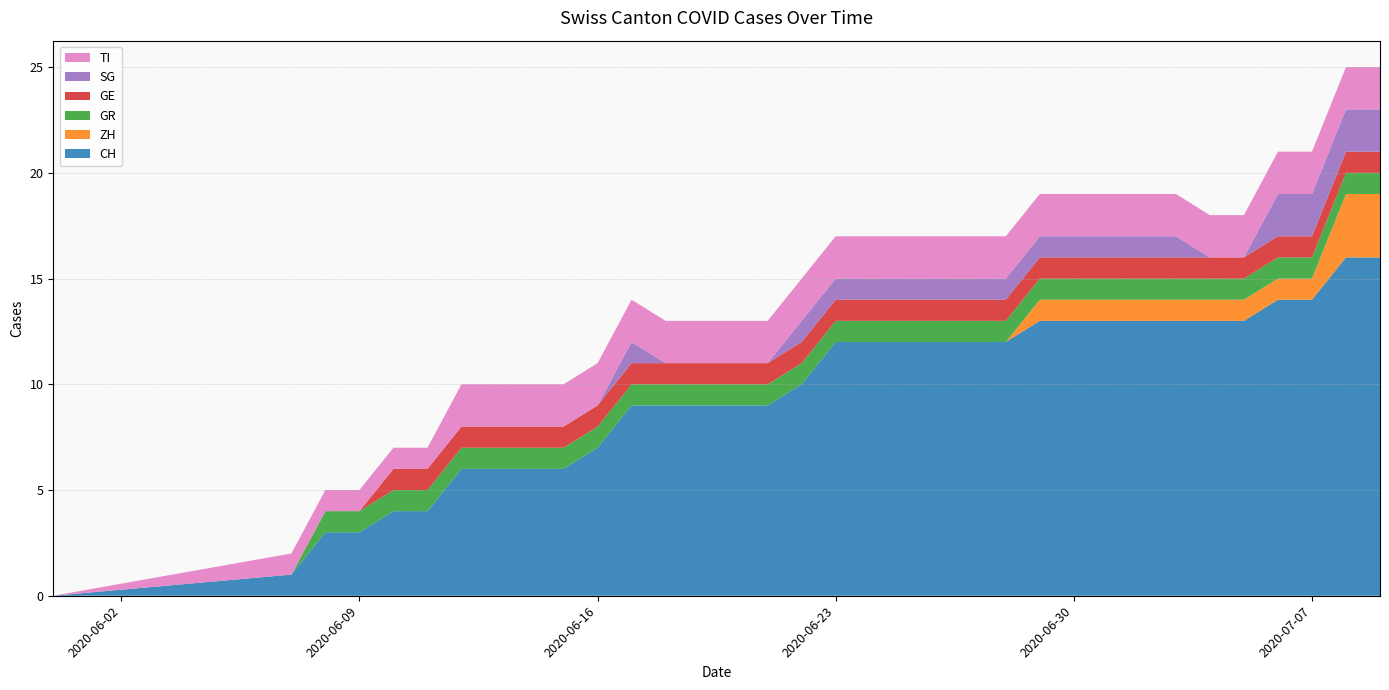

Reading left to right, extract all data points from this chart.

CH: 2020-05-31=0	2020-06-07=1	2020-06-08=3	2020-06-09=3	2020-06-10=4	2020-06-11=4	2020-06-12=6	2020-06-13=6	2020-06-14=6	2020-06-15=6	2020-06-16=7	2020-06-17=9	2020-06-18=9	2020-06-19=9	2020-06-20=9	2020-06-21=9	2020-06-22=10	2020-06-23=12	2020-06-24=12	2020-06-25=12	2020-06-26=12	2020-06-27=12	2020-06-28=12	2020-06-29=13	2020-06-30=13	2020-07-01=13	2020-07-02=13	2020-07-03=13	2020-07-04=13	2020-07-05=13	2020-07-06=14	2020-07-07=14	2020-07-08=16	2020-07-09=16
ZH: 2020-05-31=0	2020-06-07=0	2020-06-08=0	2020-06-09=0	2020-06-10=0	2020-06-11=0	2020-06-12=0	2020-06-13=0	2020-06-14=0	2020-06-15=0	2020-06-16=0	2020-06-17=0	2020-06-18=0	2020-06-19=0	2020-06-20=0	2020-06-21=0	2020-06-22=0	2020-06-23=0	2020-06-24=0	2020-06-25=0	2020-06-26=0	2020-06-27=0	2020-06-28=0	2020-06-29=1	2020-06-30=1	2020-07-01=1	2020-07-02=1	2020-07-03=1	2020-07-04=1	2020-07-05=1	2020-07-06=1	2020-07-07=1	2020-07-08=3	2020-07-09=3
GR: 2020-05-31=0	2020-06-07=0	2020-06-08=1	2020-06-09=1	2020-06-10=1	2020-06-11=1	2020-06-12=1	2020-06-13=1	2020-06-14=1	2020-06-15=1	2020-06-16=1	2020-06-17=1	2020-06-18=1	2020-06-19=1	2020-06-20=1	2020-06-21=1	2020-06-22=1	2020-06-23=1	2020-06-24=1	2020-06-25=1	2020-06-26=1	2020-06-27=1	2020-06-28=1	2020-06-29=1	2020-06-30=1	2020-07-01=1	2020-07-02=1	2020-07-03=1	2020-07-04=1	2020-07-05=1	2020-07-06=1	2020-07-07=1	2020-07-08=1	2020-07-09=1
GE: 2020-05-31=0	2020-06-07=0	2020-06-08=0	2020-06-09=0	2020-06-10=1	2020-06-11=1	2020-06-12=1	2020-06-13=1	2020-06-14=1	2020-06-15=1	2020-06-16=1	2020-06-17=1	2020-06-18=1	2020-06-19=1	2020-06-20=1	2020-06-21=1	2020-06-22=1	2020-06-23=1	2020-06-24=1	2020-06-25=1	2020-06-26=1	2020-06-27=1	2020-06-28=1	2020-06-29=1	2020-06-30=1	2020-07-01=1	2020-07-02=1	2020-07-03=1	2020-07-04=1	2020-07-05=1	2020-07-06=1	2020-07-07=1	2020-07-08=1	2020-07-09=1
SG: 2020-05-31=0	2020-06-07=0	2020-06-08=0	2020-06-09=0	2020-06-10=0	2020-06-11=0	2020-06-12=0	2020-06-13=0	2020-06-14=0	2020-06-15=0	2020-06-16=0	2020-06-17=1	2020-06-18=0	2020-06-19=0	2020-06-20=0	2020-06-21=0	2020-06-22=1	2020-06-23=1	2020-06-24=1	2020-06-25=1	2020-06-26=1	2020-06-27=1	2020-06-28=1	2020-06-29=1	2020-06-30=1	2020-07-01=1	2020-07-02=1	2020-07-03=1	2020-07-04=0	2020-07-05=0	2020-07-06=2	2020-07-07=2	2020-07-08=2	2020-07-09=2
TI: 2020-05-31=0	2020-06-07=1	2020-06-08=1	2020-06-09=1	2020-06-10=1	2020-06-11=1	2020-06-12=2	2020-06-13=2	2020-06-14=2	2020-06-15=2	2020-06-16=2	2020-06-17=2	2020-06-18=2	2020-06-19=2	2020-06-20=2	2020-06-21=2	2020-06-22=2	2020-06-23=2	2020-06-24=2	2020-06-25=2	2020-06-26=2	2020-06-27=2	2020-06-28=2	2020-06-29=2	2020-06-30=2	2020-07-01=2	2020-07-02=2	2020-07-03=2	2020-07-04=2	2020-07-05=2	2020-07-06=2	2020-07-07=2	2020-07-08=2	2020-07-09=2